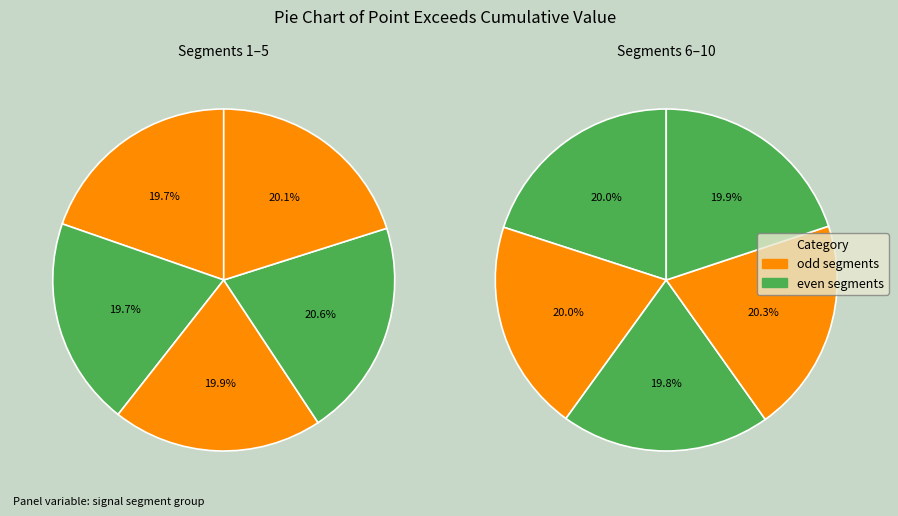

What is the largest slice in the pie chart?

signal segment 4